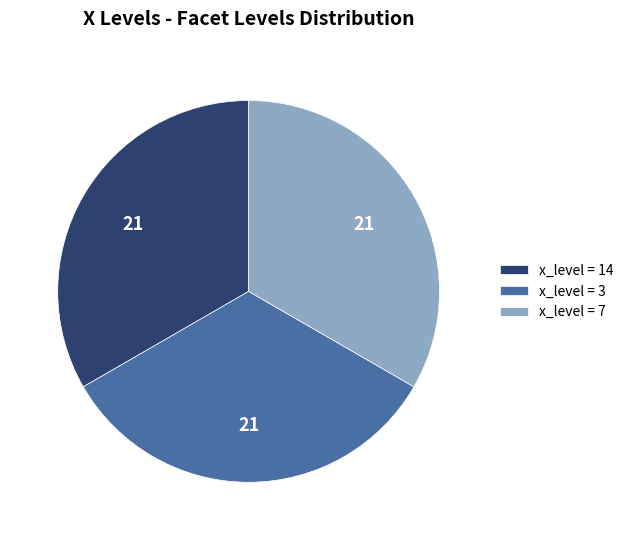

Combined, do x_level = 3 and x_level = 7 account for over 50%?

Yes